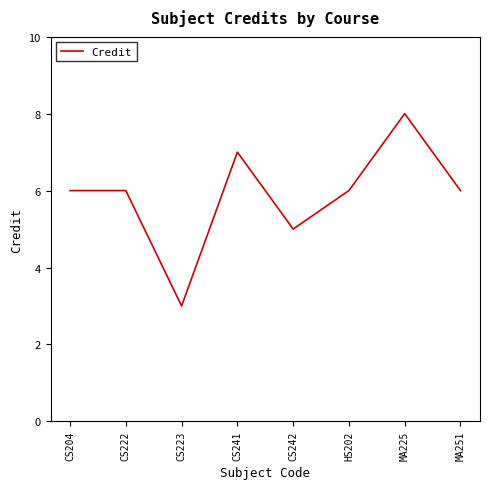

Where is the data nearest to the value 5?

CS242